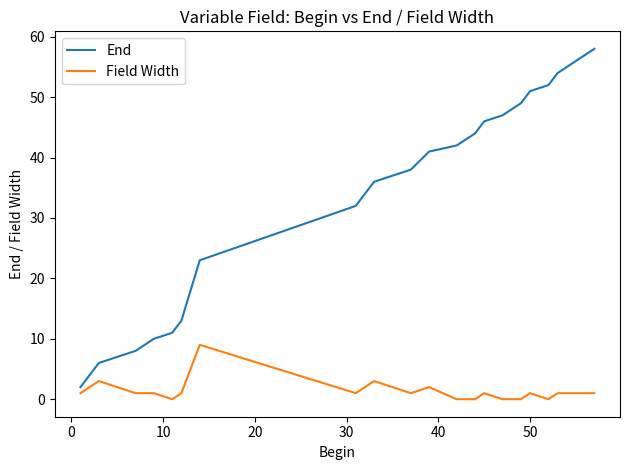

Which series has the widest spread of values?

End